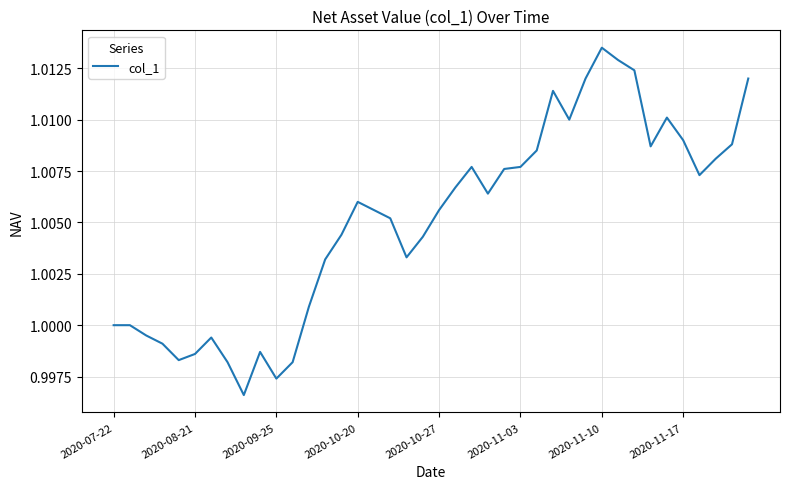

How many lines are shown in the chart?

1